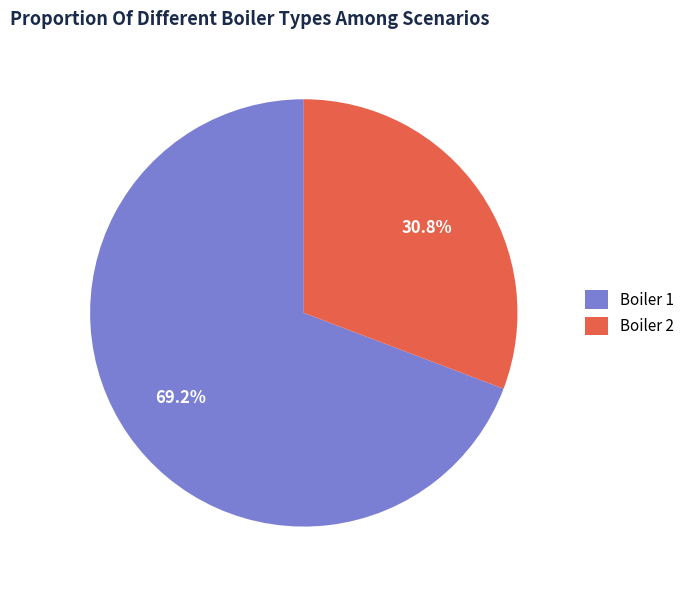

Which category has the smallest portion of the pie?

Boiler 2